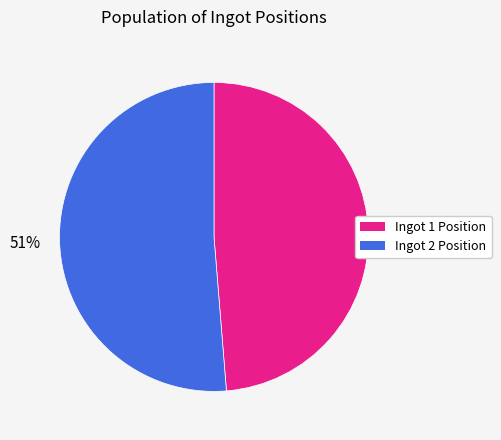

Count the number of slices in the pie.

2